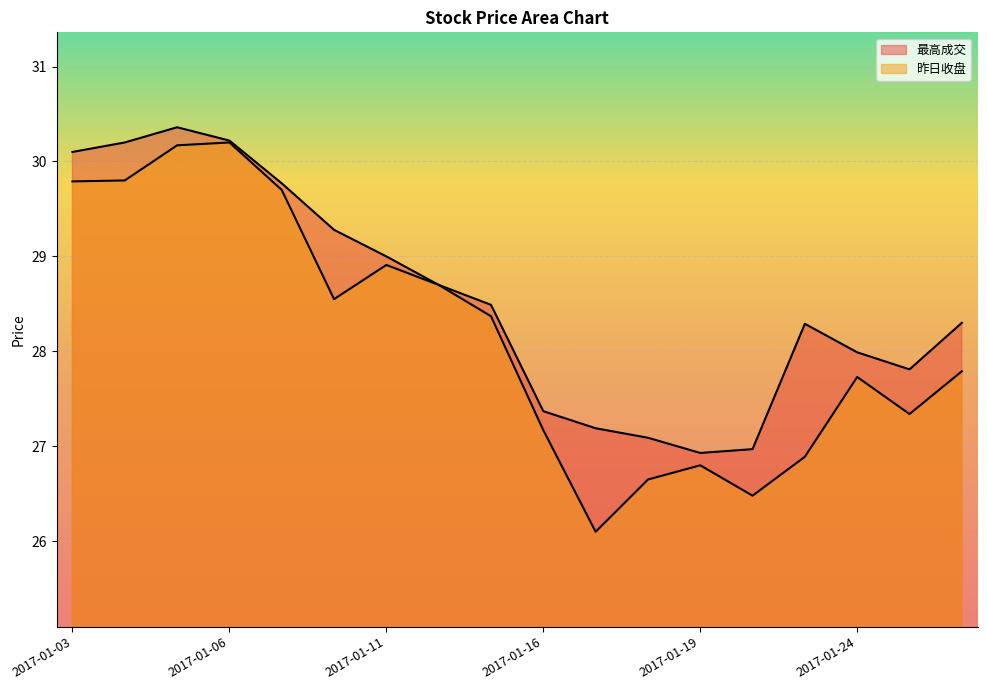

Between 2017-01-09 and 2017-01-16, which series saw the biggest shift?

昨日收盘